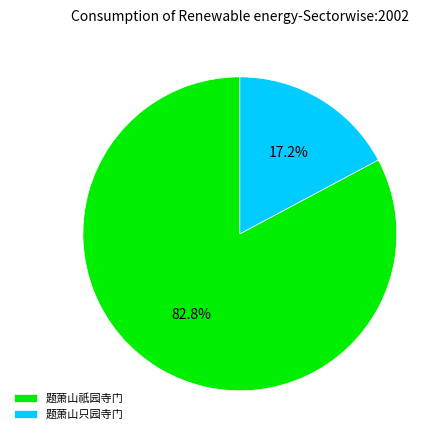

What percentage is the 题萧山祇园寺门 slice, to the nearest percent?

83%